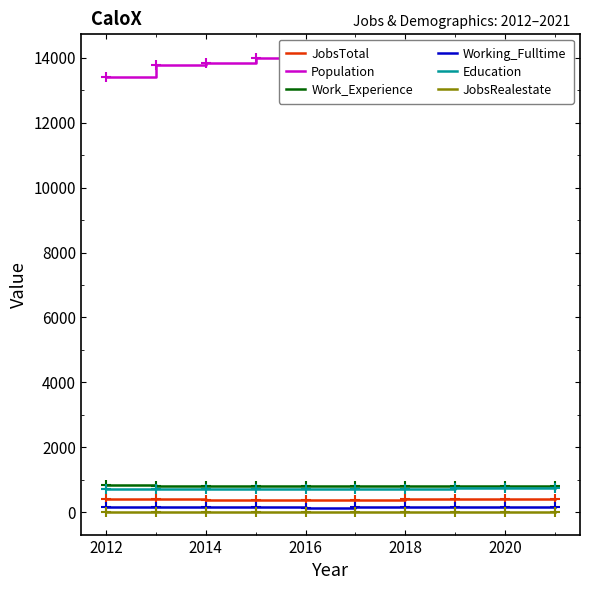

What is the value of the JobsRealestate point at the 5th from the left?

25